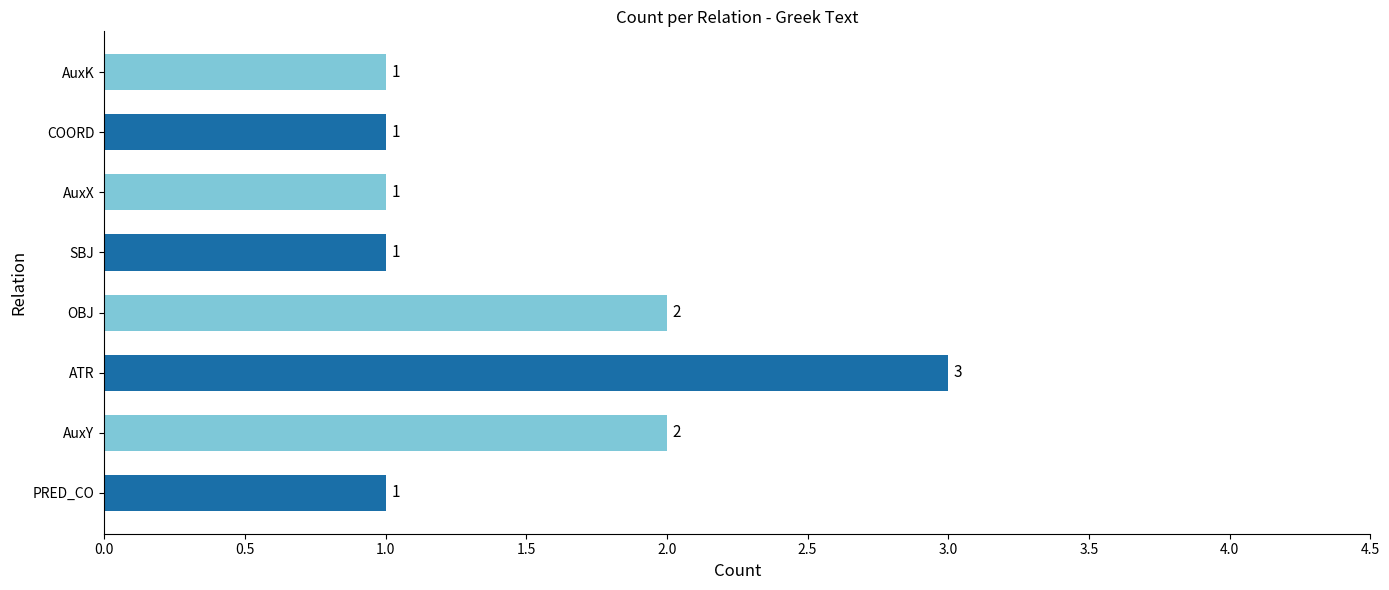

What is the ratio of the value at PRED_CO to the value at AuxK?

1.0